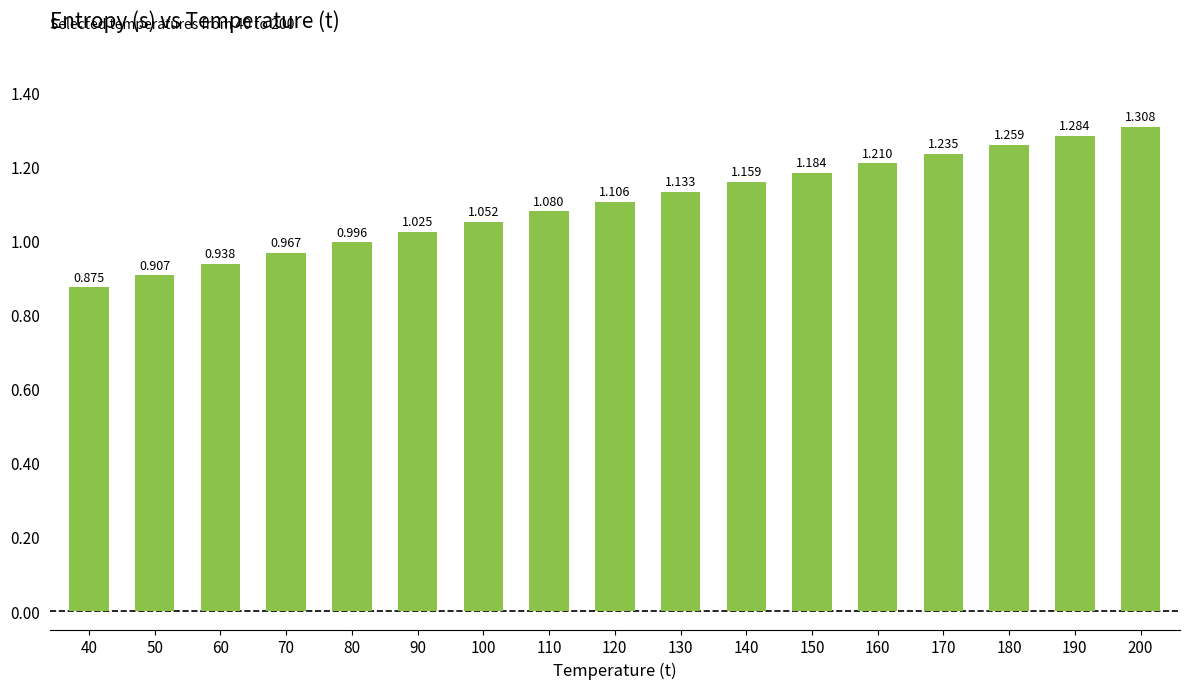

List the labels in order of value, largest first.

200, 190, 180, 170, 160, 150, 140, 130, 120, 110, 100, 90, 80, 70, 60, 50, 40